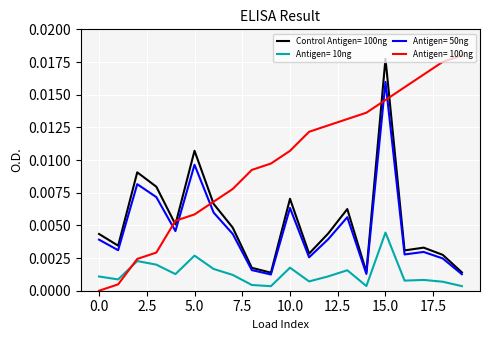

Which series has the largest range (max minus min)?

Antigen= 100ng